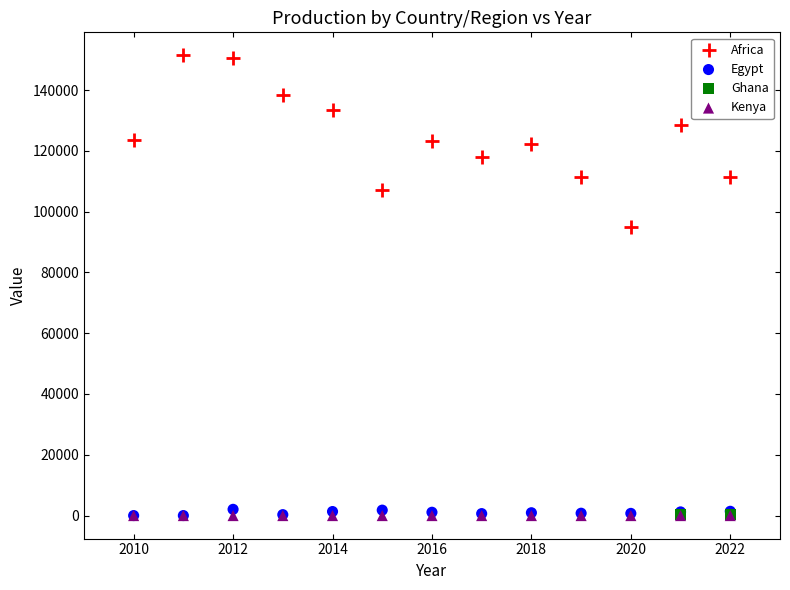

What are all the series names shown in the legend?

Africa, Egypt, Ghana, Kenya